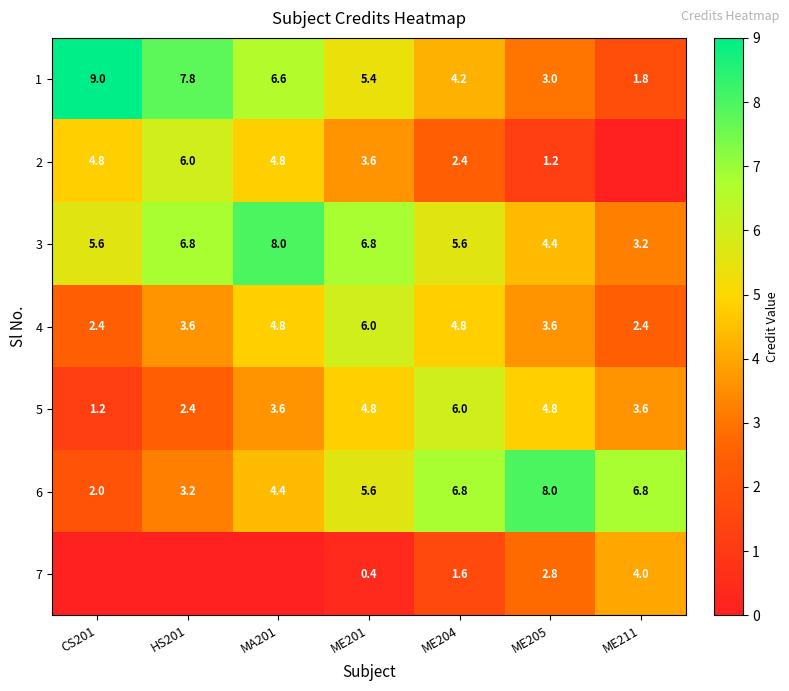

What is the average value of the 5 series?

3.8